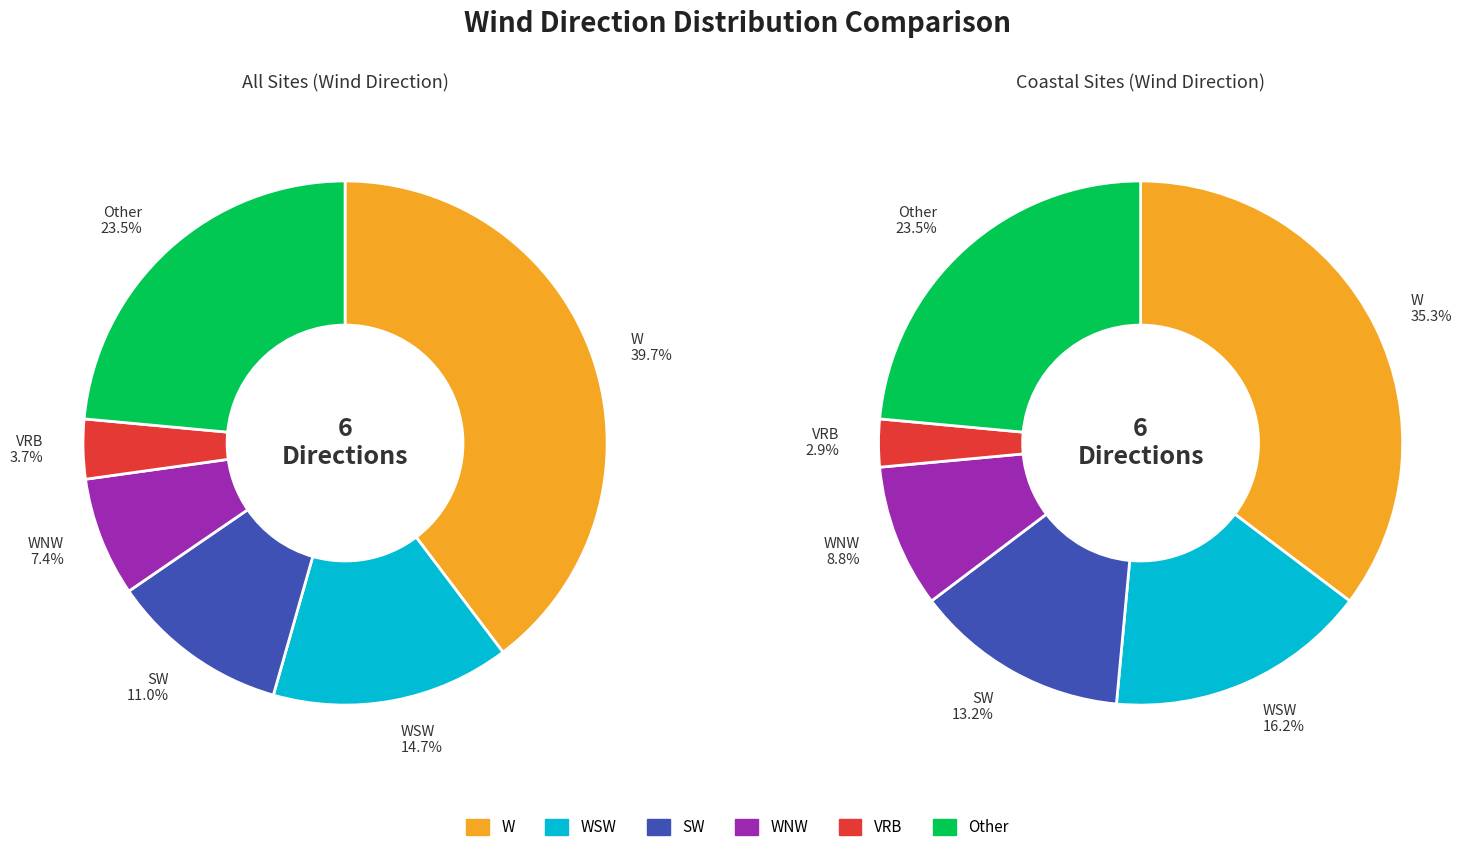

What percentage is the Other slice, to the nearest percent?

24%